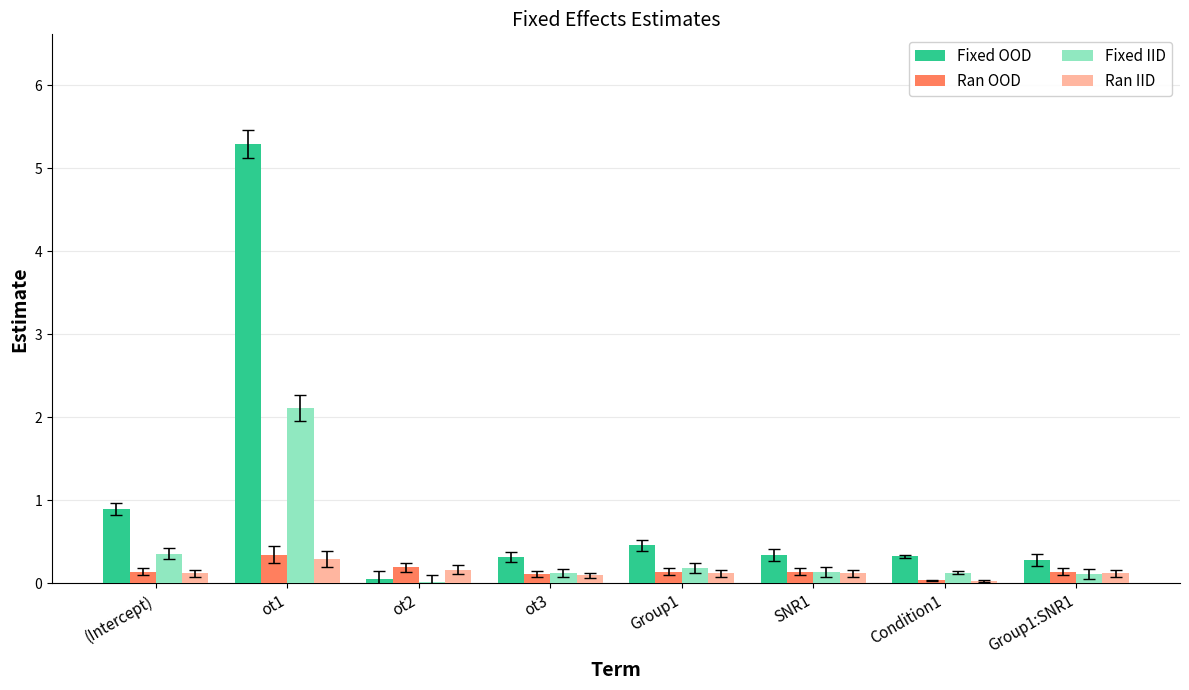

At which label does Fixed IID reach its peak?

ot1